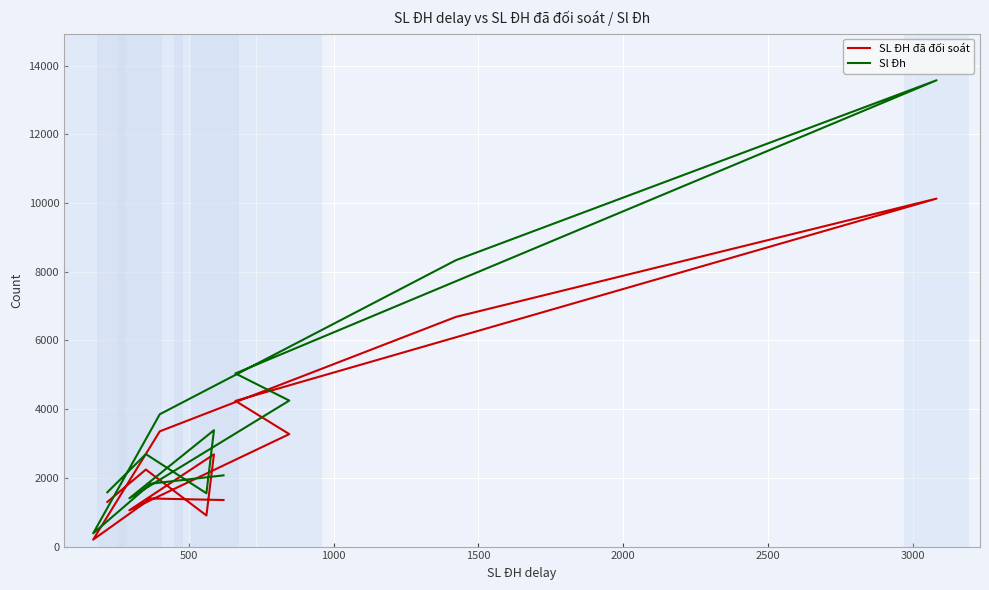

Which series has the widest spread of values?

Sl Đh